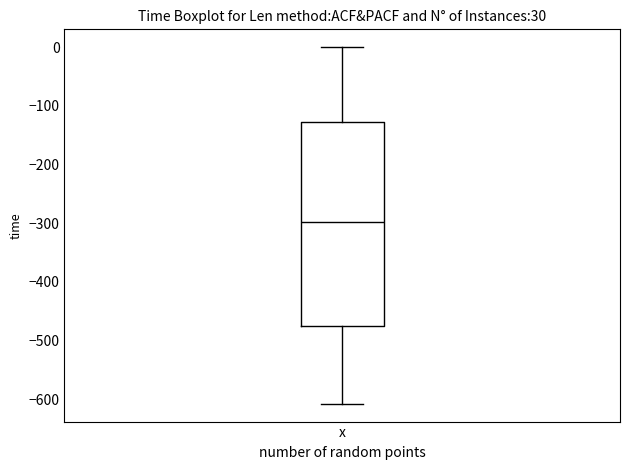

Transcribe this box plot: give where the median line is, the range the box spans, and where the two whiskers end, as read against the y-axis. The values are not printed on the chart, so give them approximately, as read against the axis.

median -300, box -470 to -130, whiskers -610 to 0